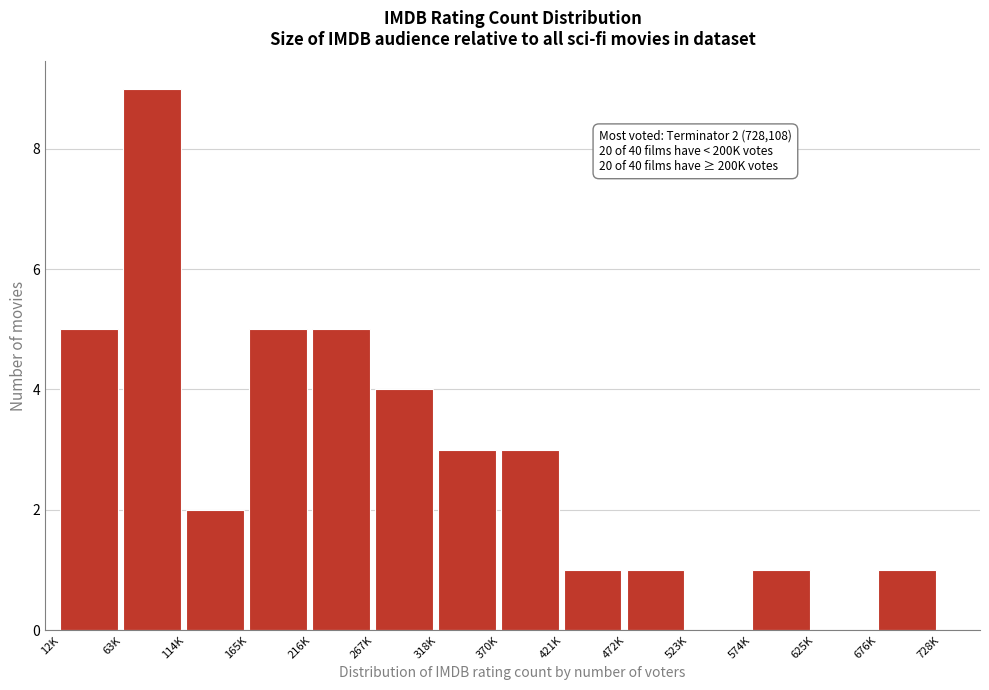

Reading left to right, list all the values displayed in this chart.

12K=5	63K=9	114K=2	165K=5	216K=5	267K=4	318K=3	370K=3	421K=1	472K=1	523K=0	574K=1	625K=0	676K=1